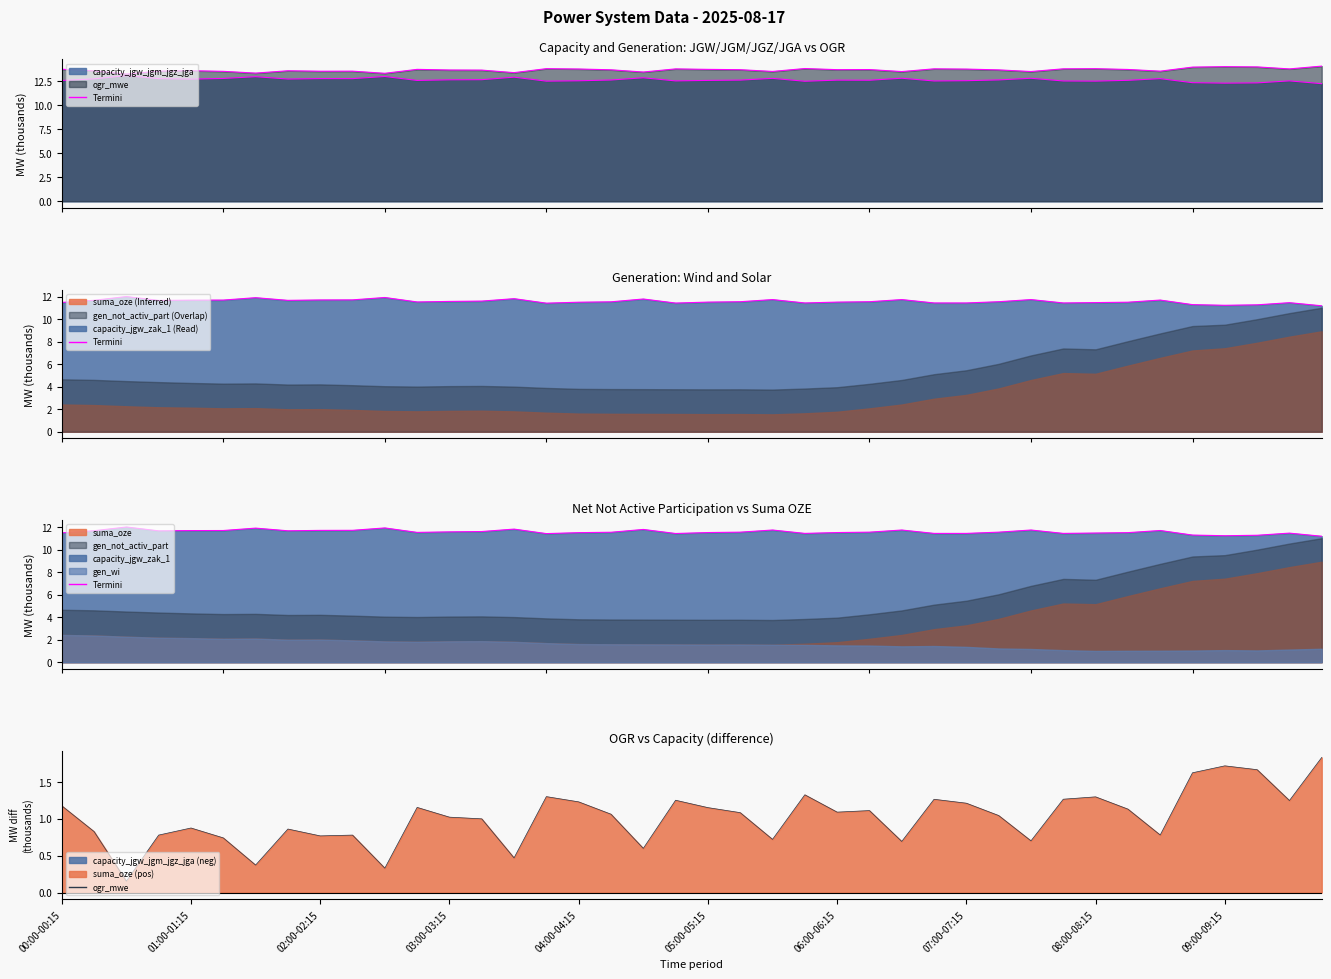

What is the label of the 7th point from the left?

06:00-06:15